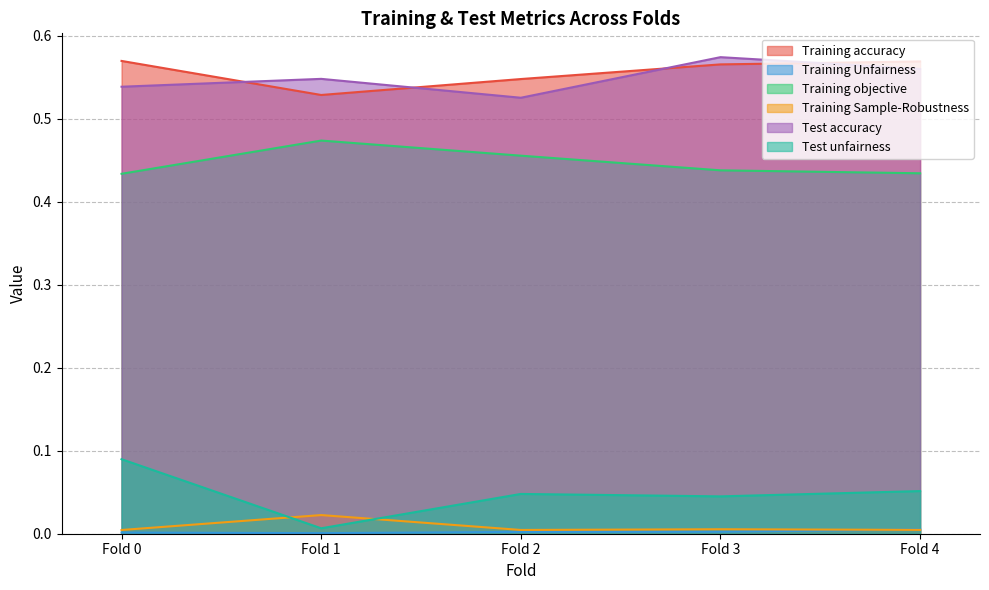

At which category is the sum across all series the highest?

Fold 0